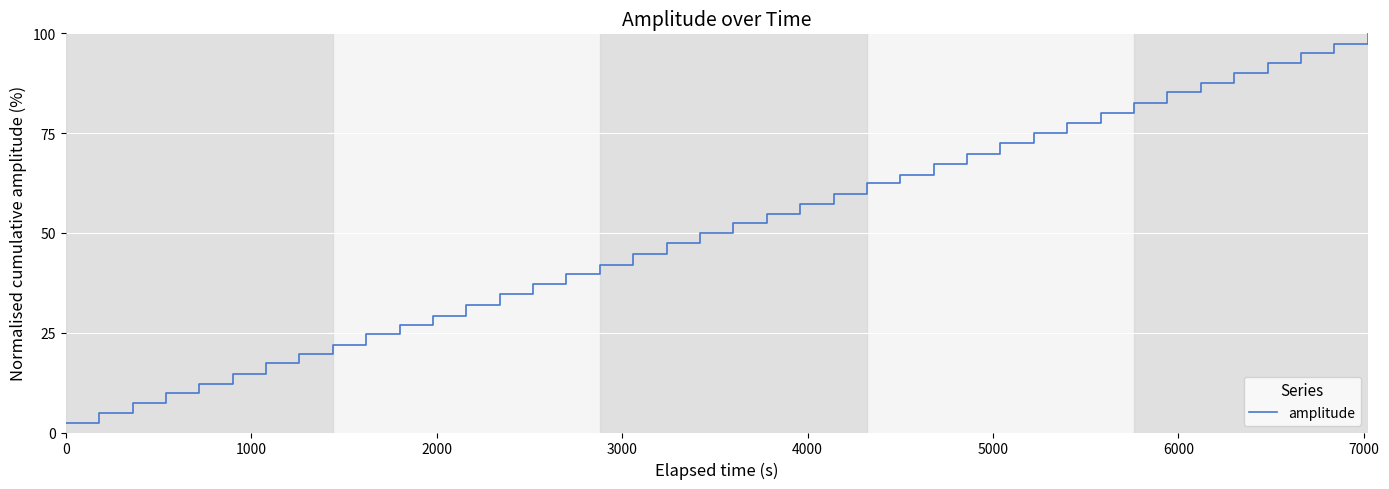

How many distinct data groups are displayed?

1